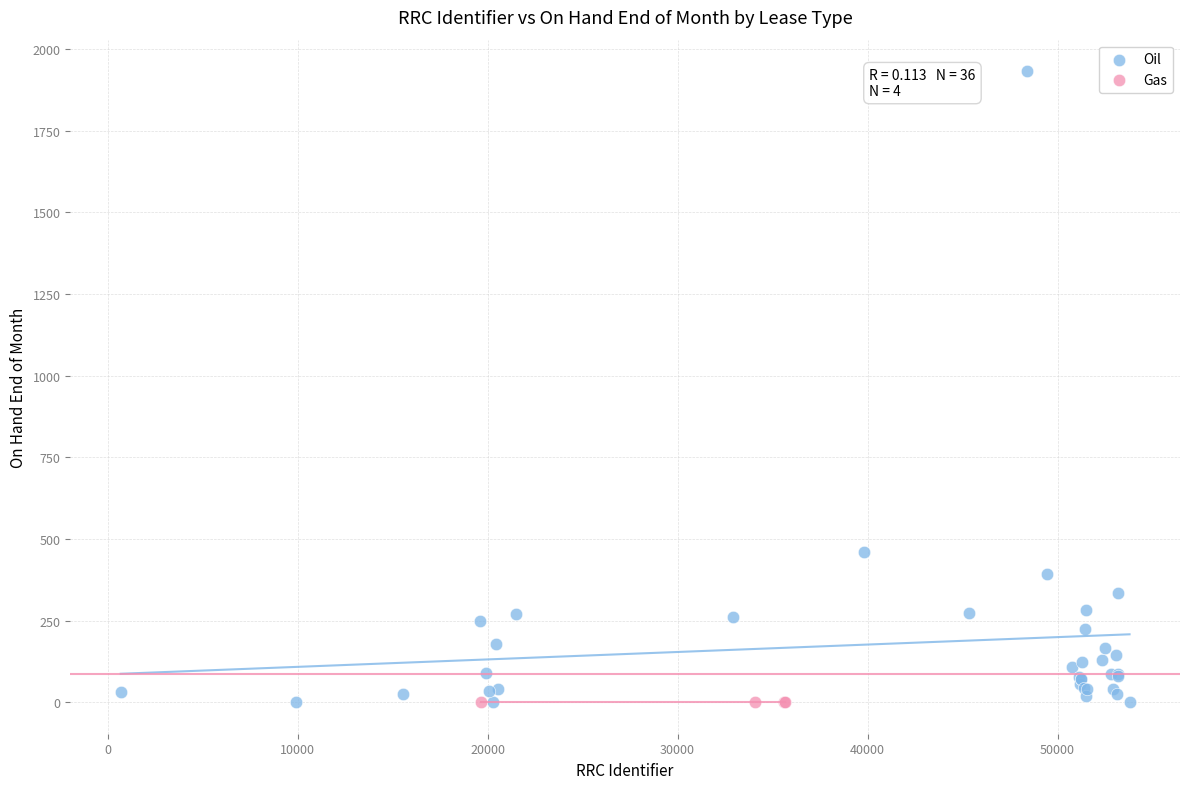

Which series contains the highest Y value?

Oil